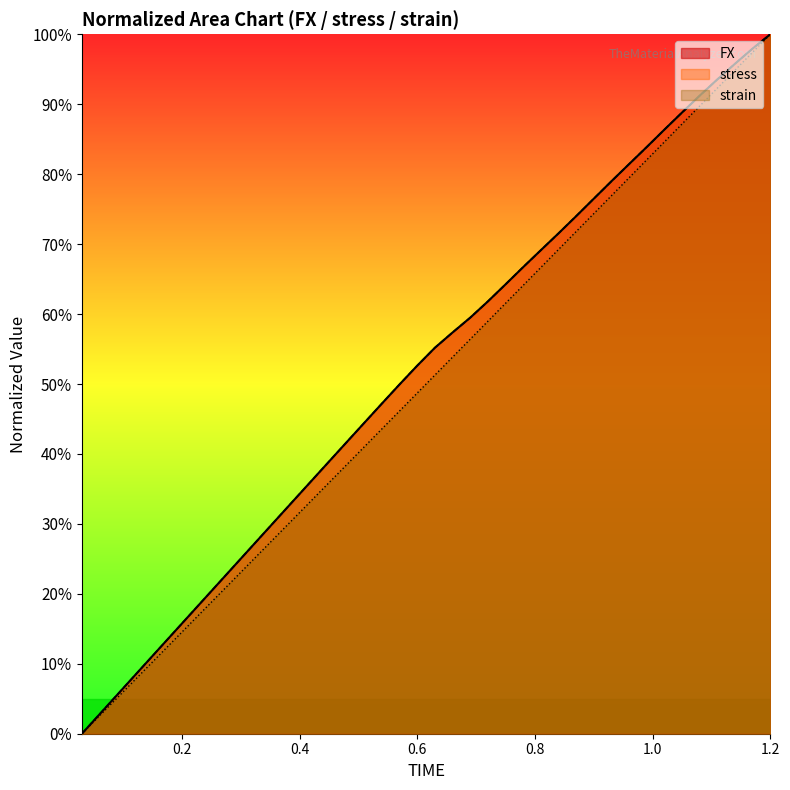

Is the value of FX at 0.33 greater than the value of stress at 0.87?

No